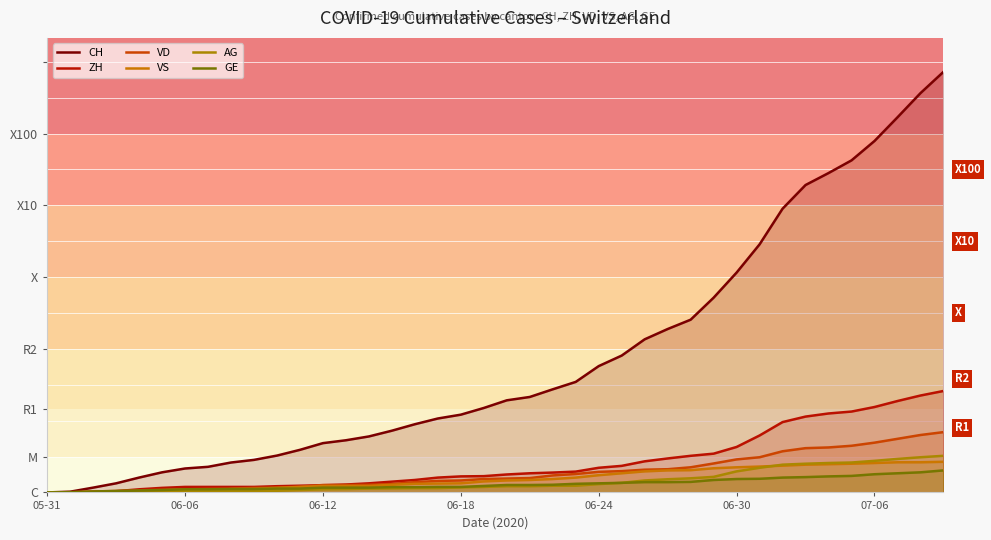

Does the chart display data point markers on the line(s)?

No